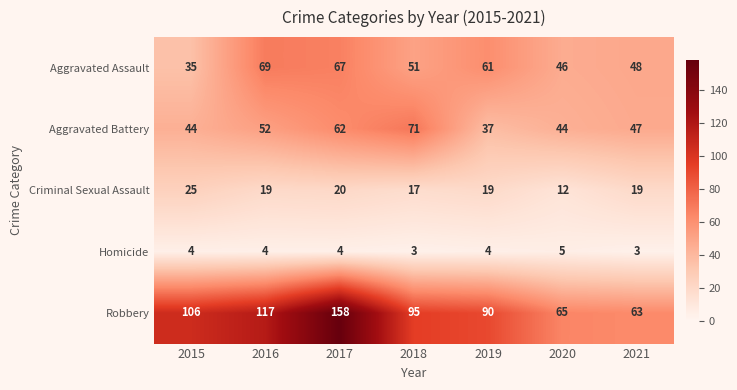

List the series in order of their peak value, lowest first.

Homicide, Criminal Sexual Assault, Aggravated Assault, Aggravated Battery, Robbery